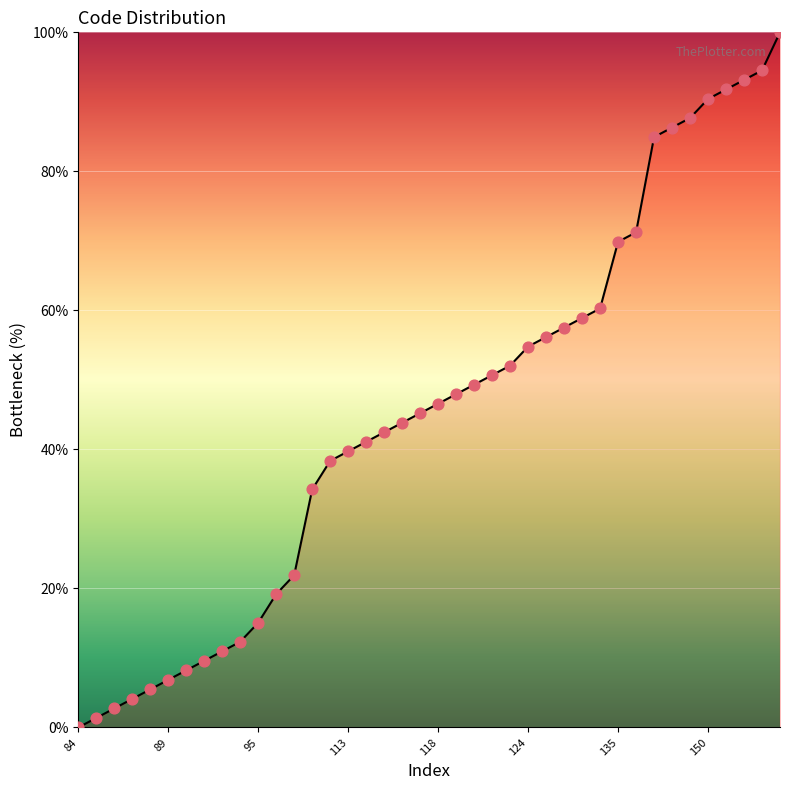

What is the difference between the maximum and minimum values?

100.0